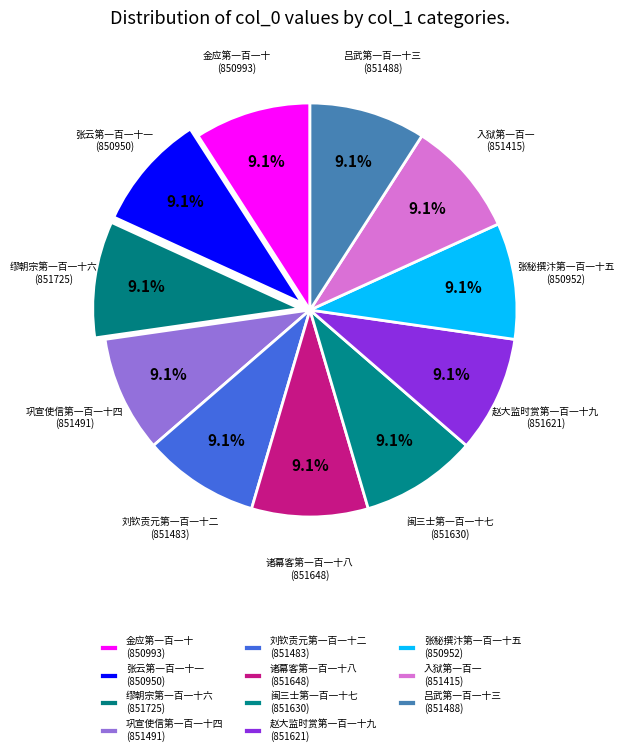

How many segments does this pie chart have?

11